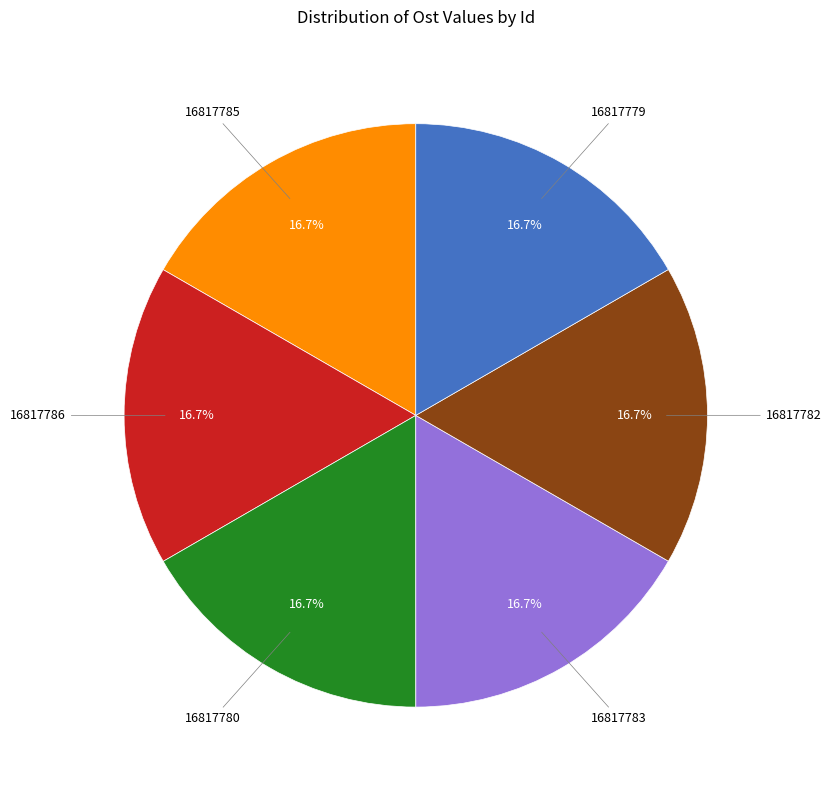

How many slices are in this pie chart?

6